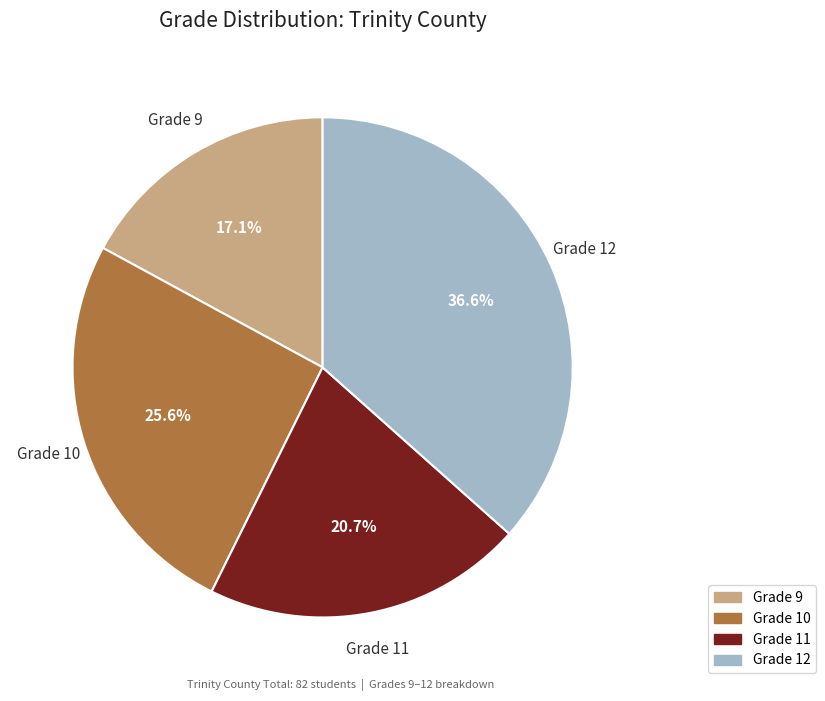

How many slices are in this pie chart?

4